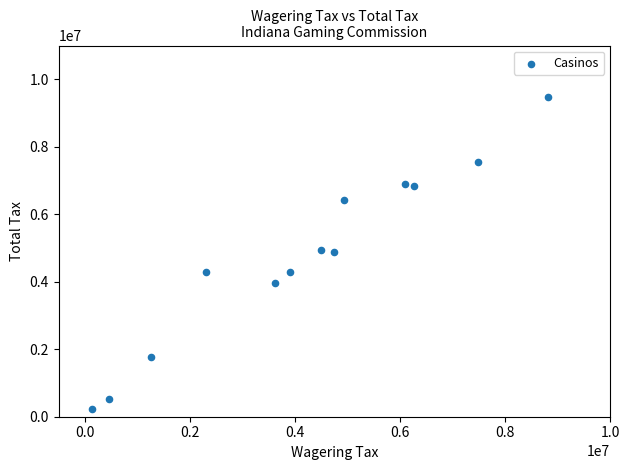

What is the range of X values (max minus min)?

8681418